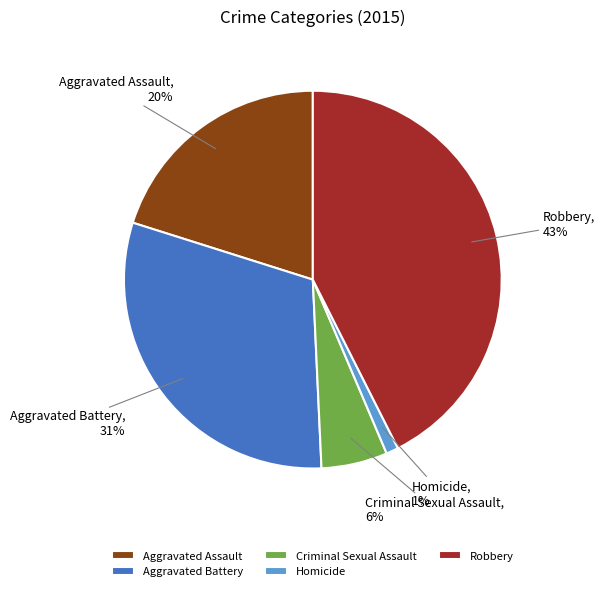

True or false: Aggravated Assault accounts for 20% of the total.

True